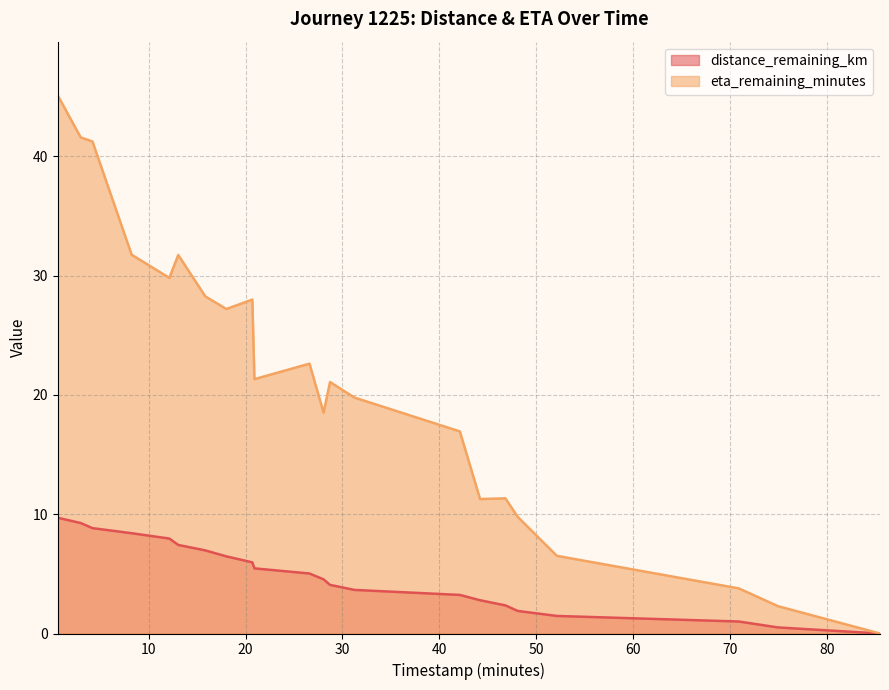

Reading right to left, what are all the values shown in this chart?

distance_remaining_km: 0.0	0.5	1.0	1.5	1.9	2.4	2.8	3.2	3.7	4.1	4.5	5.0	5.5	6.0	6.5	7.0	7.4	8.0	8.4	8.8	9.3	9.7
eta_remaining_minutes: 0.0	2.3	3.8	6.5	9.8	11.3	11.3	16.9	19.8	21.1	18.5	22.6	21.3	28.0	27.2	28.3	31.7	29.8	31.8	41.2	41.6	45.1